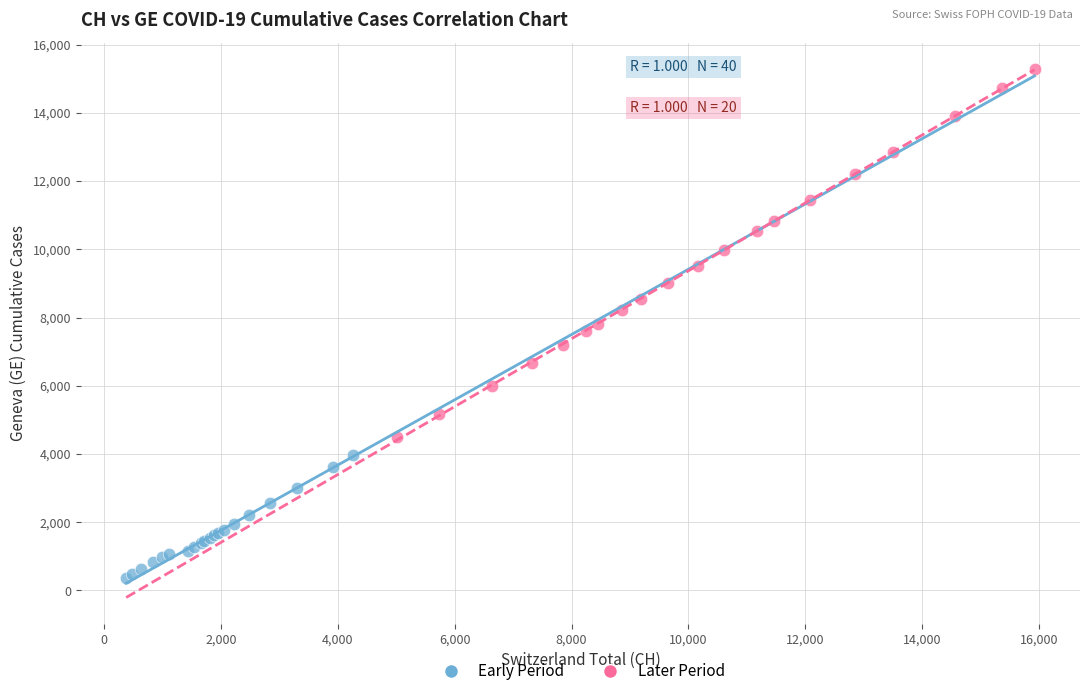

Which series has the widest spread of Y values?

Later Period